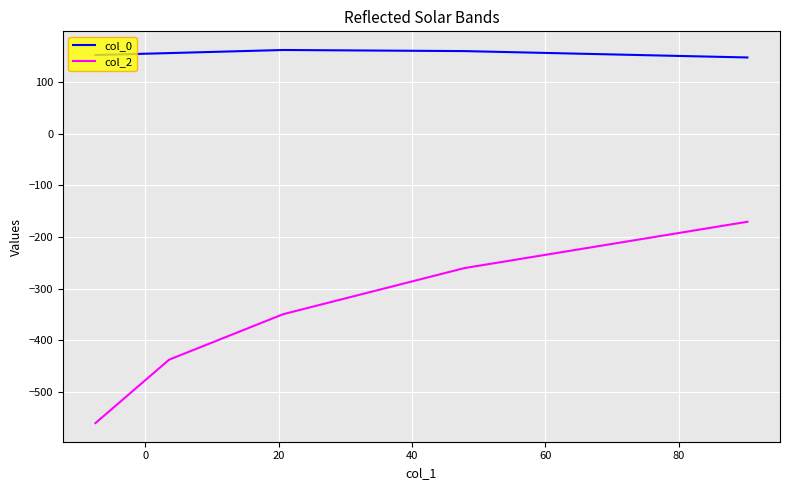

Which series has the largest range (max minus min)?

col_2